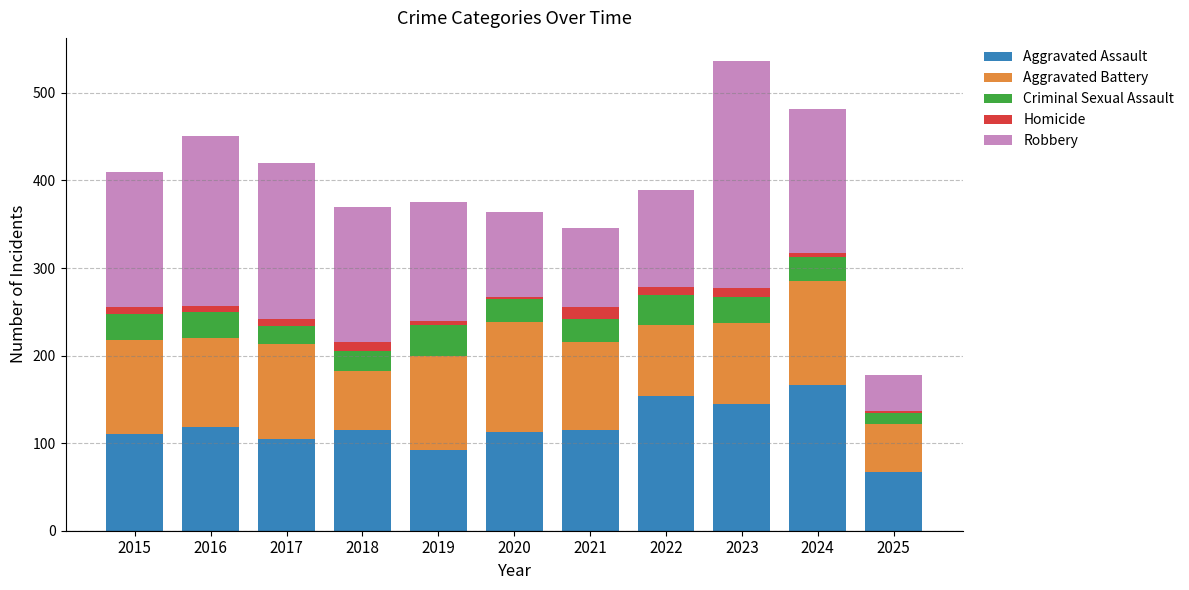

What is the maximum value for Aggravated Assault?

166